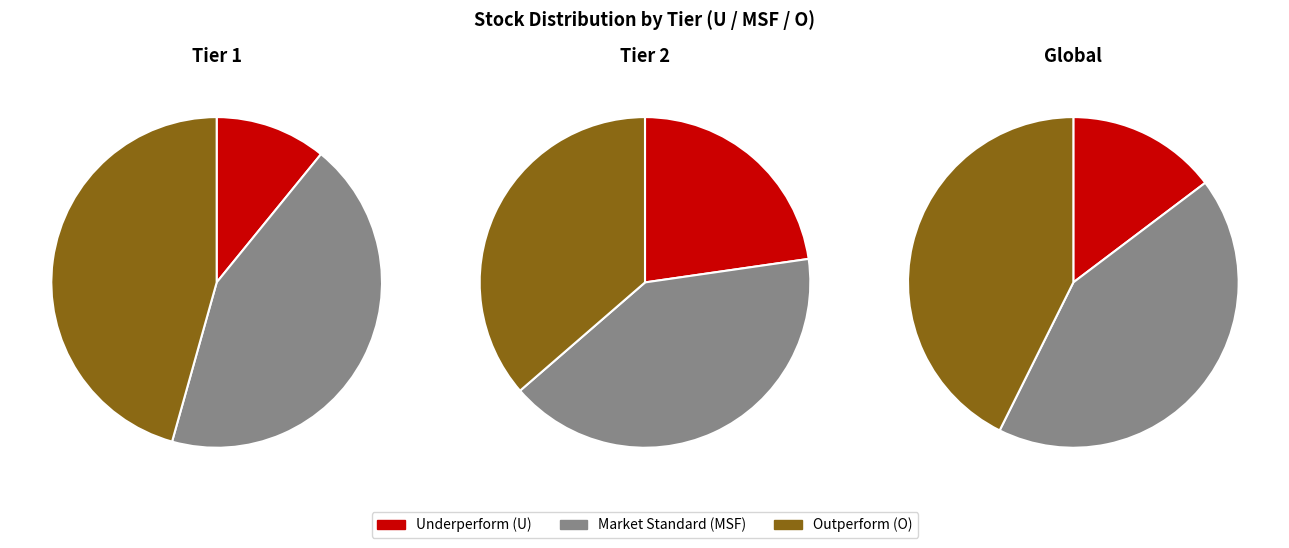

What is the change in value from Tier 1 to Tier 2?

-24